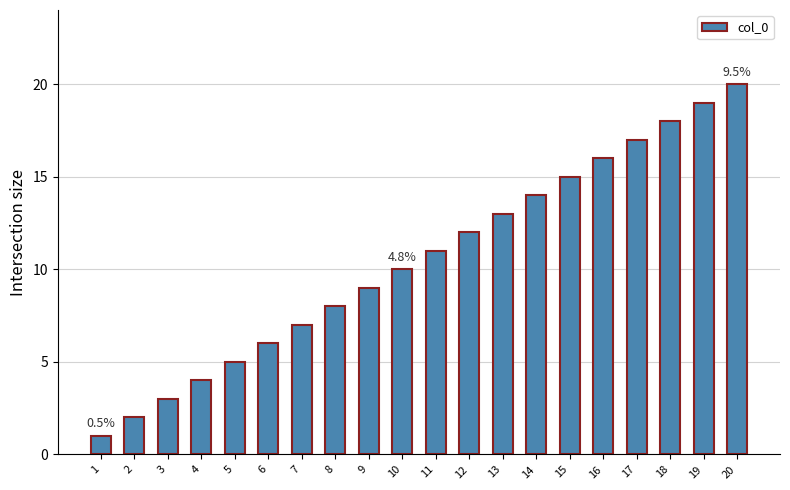

The value at 5 is 5. True or false?

True